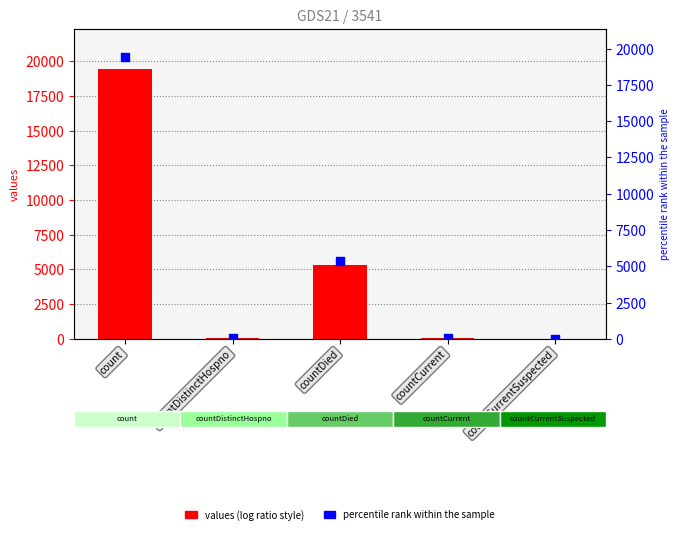

Which series has the largest Y range (max minus min)?

values